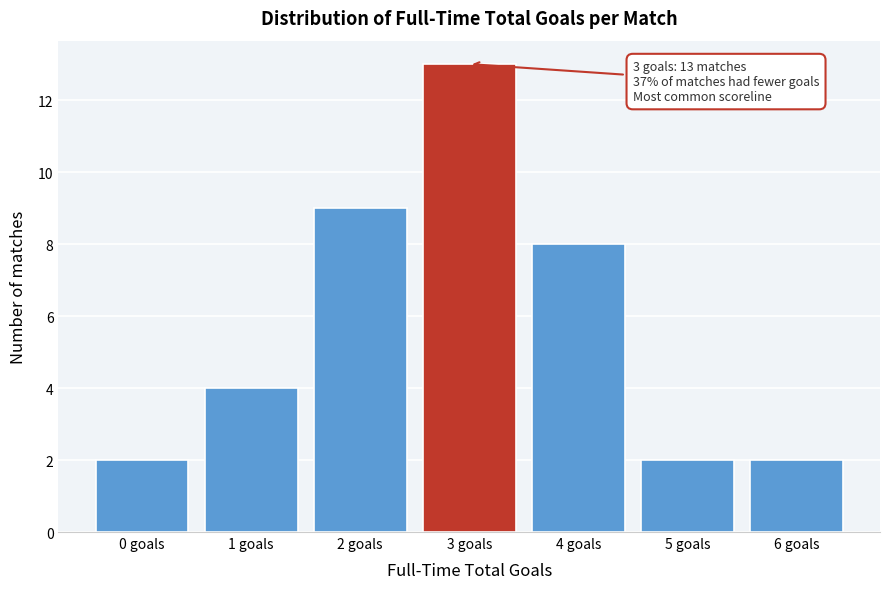

Reading left to right, extract all data points from this chart.

0 goals=2	1 goals=4	2 goals=9	3 goals=13	4 goals=8	5 goals=2	6 goals=2